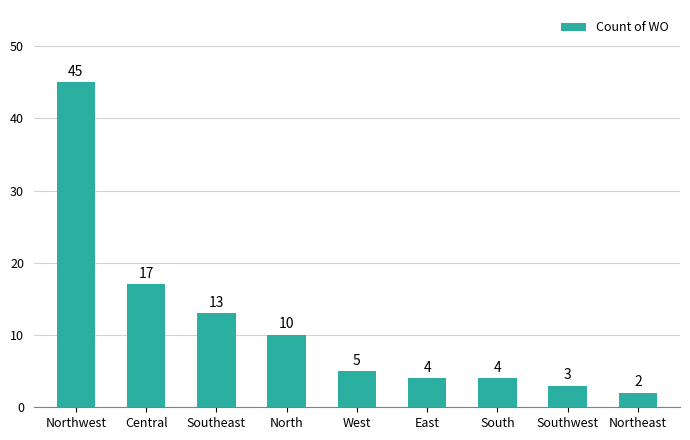

Which has a higher value, Central or Southwest?

Central